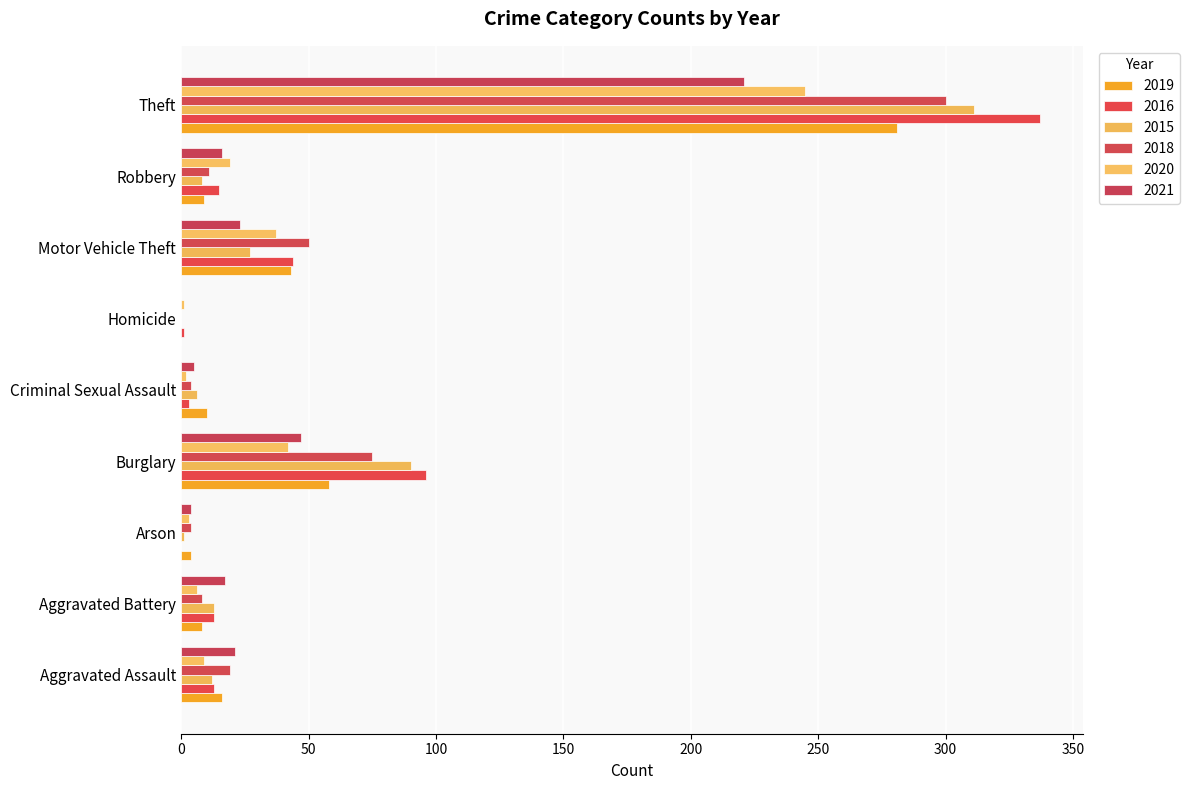

Is the value of 2021 at Theft greater than the value of 2020 at Criminal Sexual Assault?

Yes